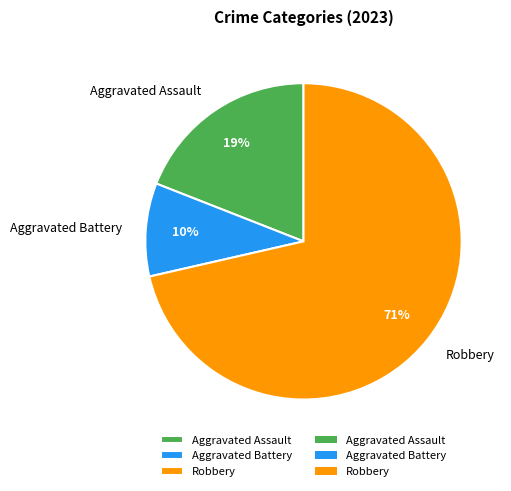

How many segments does this pie chart have?

3